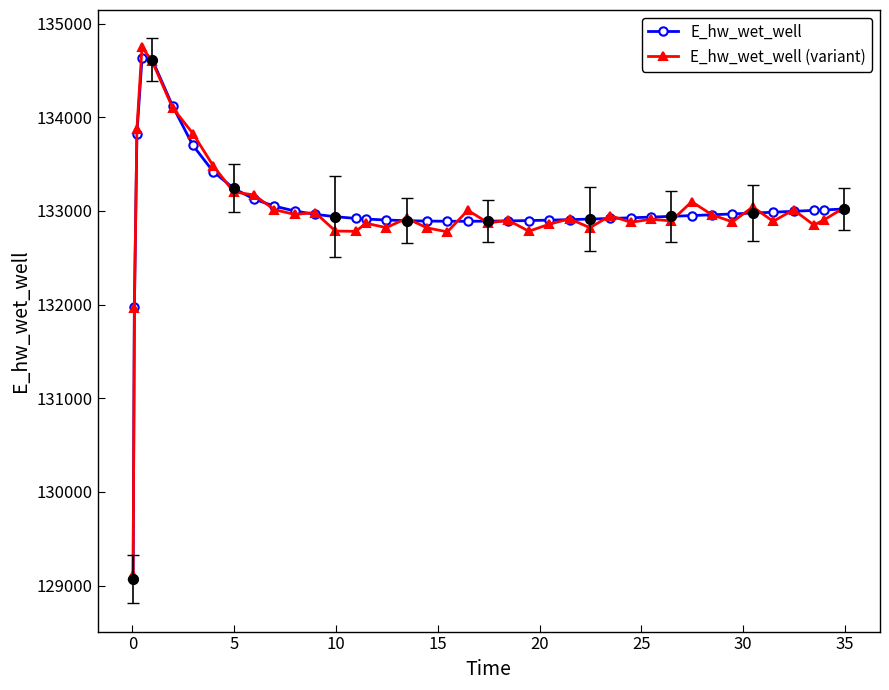

What is the value of the E_hw_wet_well point at the 37th from the left?

132995.9